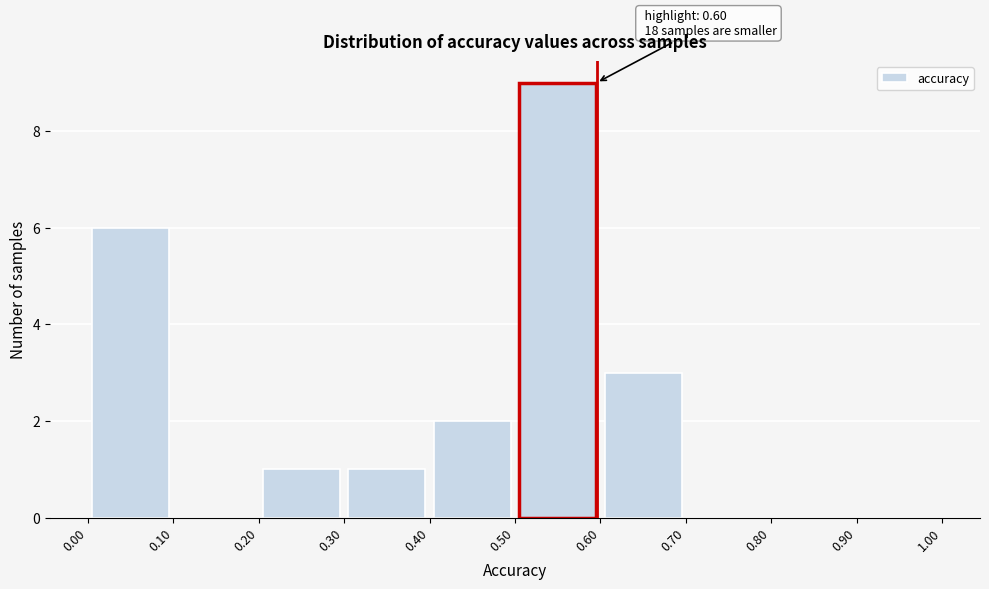

Over which range of the x-axis is the bar tallest?

0.50 to 0.60